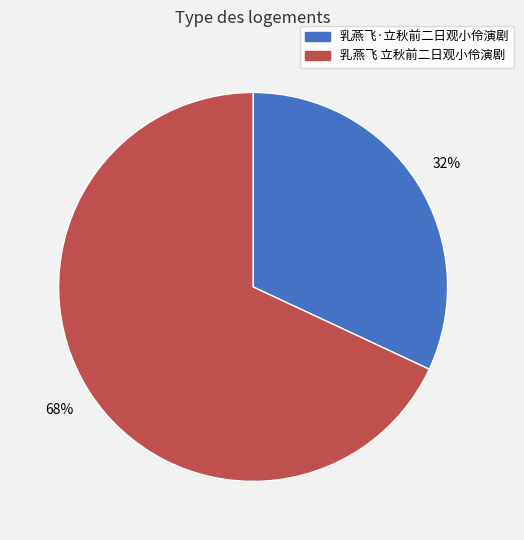

How many slices are in this pie chart?

2